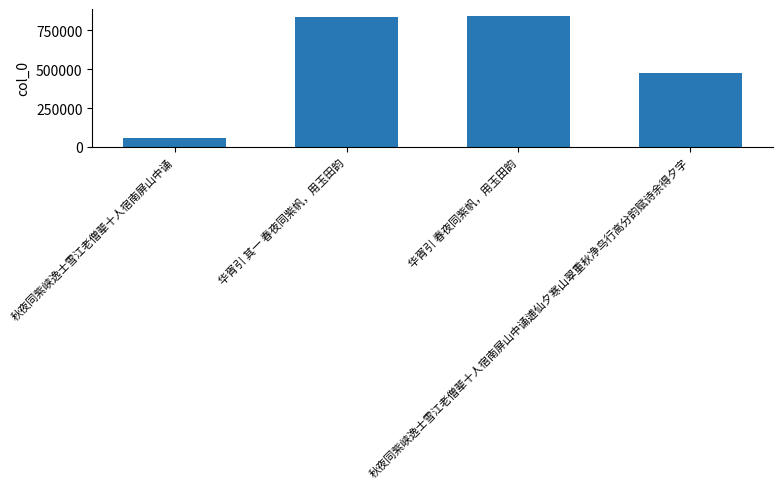

Which category has the lowest value across all series?

秋夜同紫峡逸士雪江老僧辈十人宿南屏山中诵